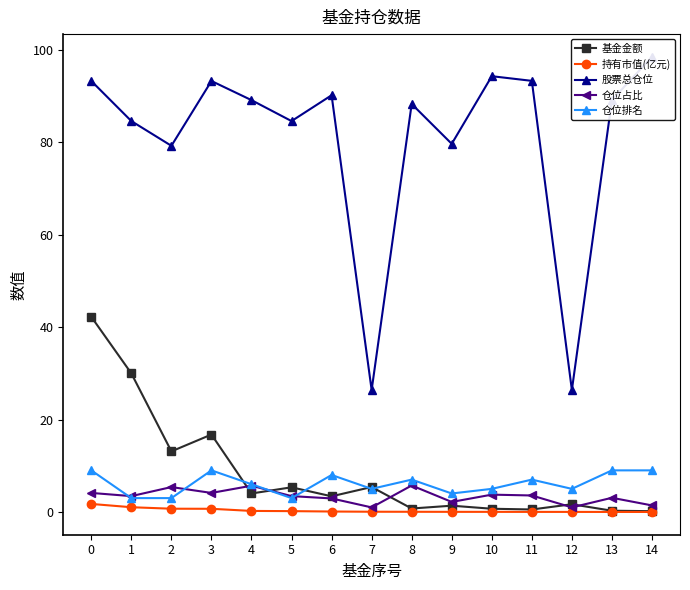

What is the difference between the highest and lowest values at 4?

88.9